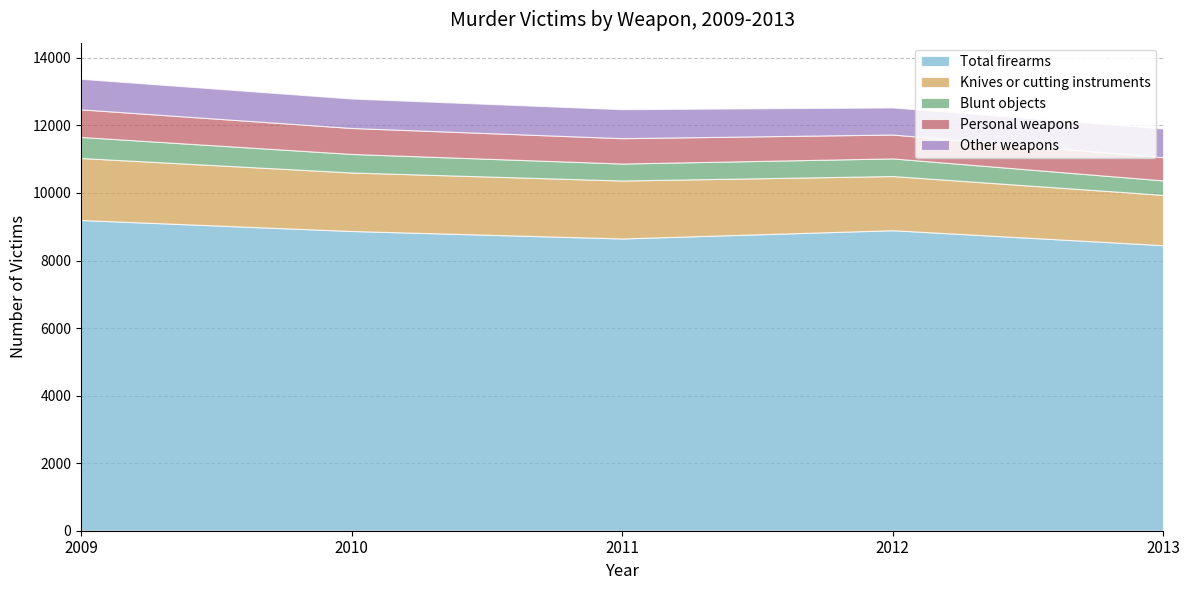

True or false: Other weapons has a value of 402 at 2009.

False